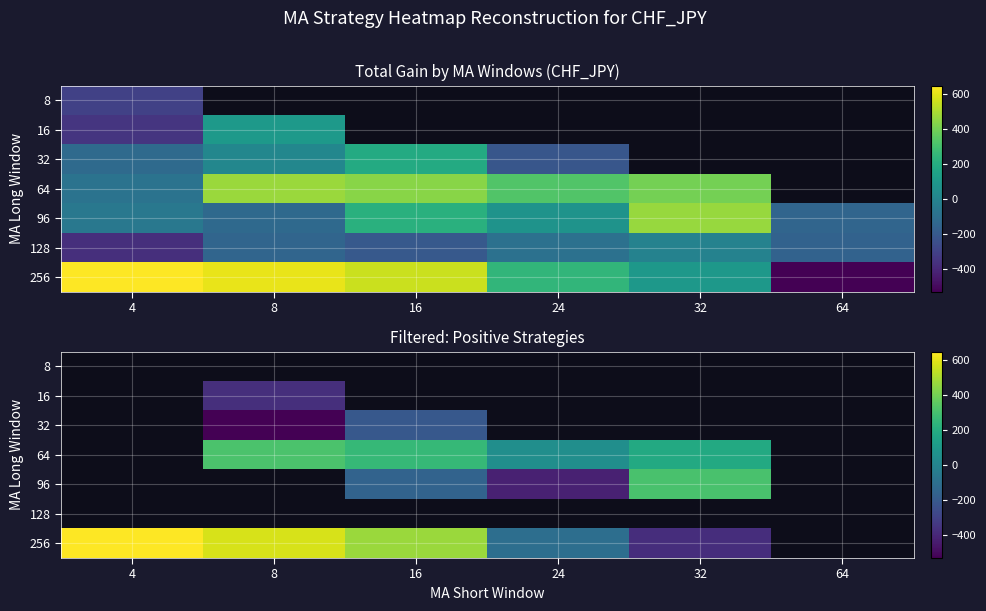

At which category does the chart reach its minimum across all series?

8